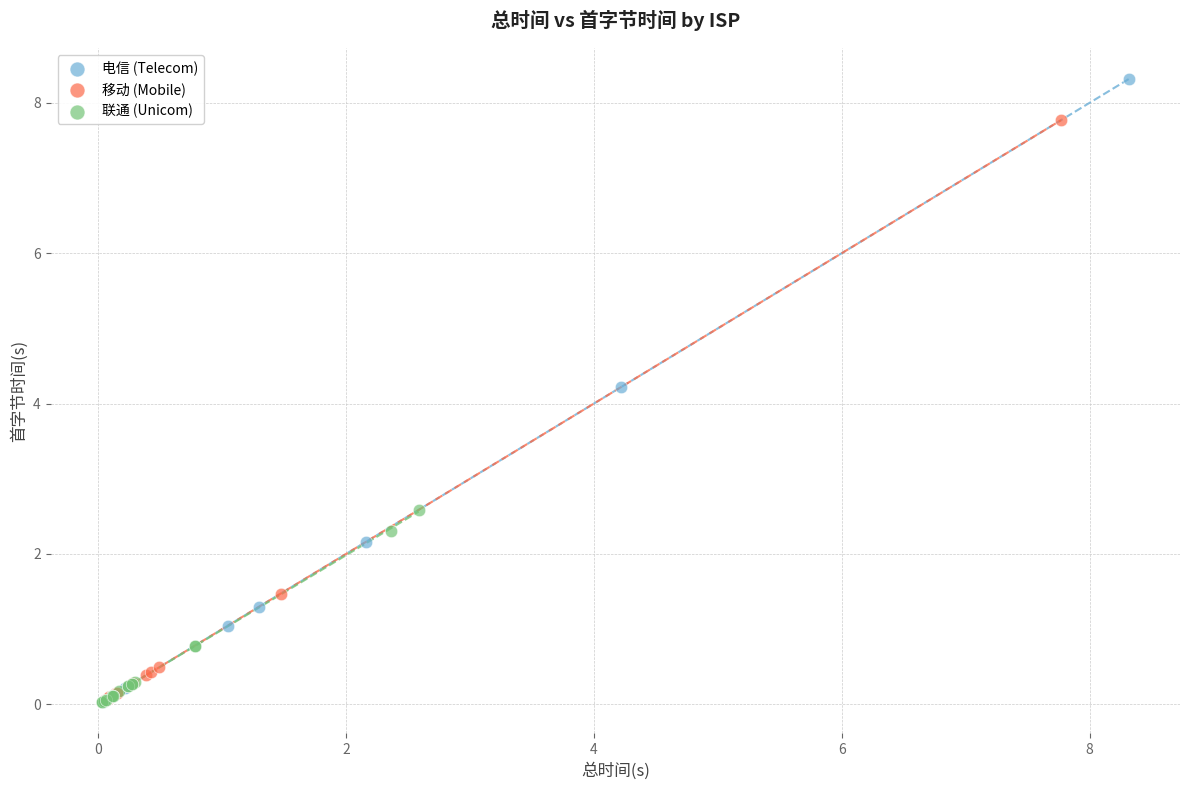

Which series has the largest Y range (max minus min)?

电信 (Telecom)